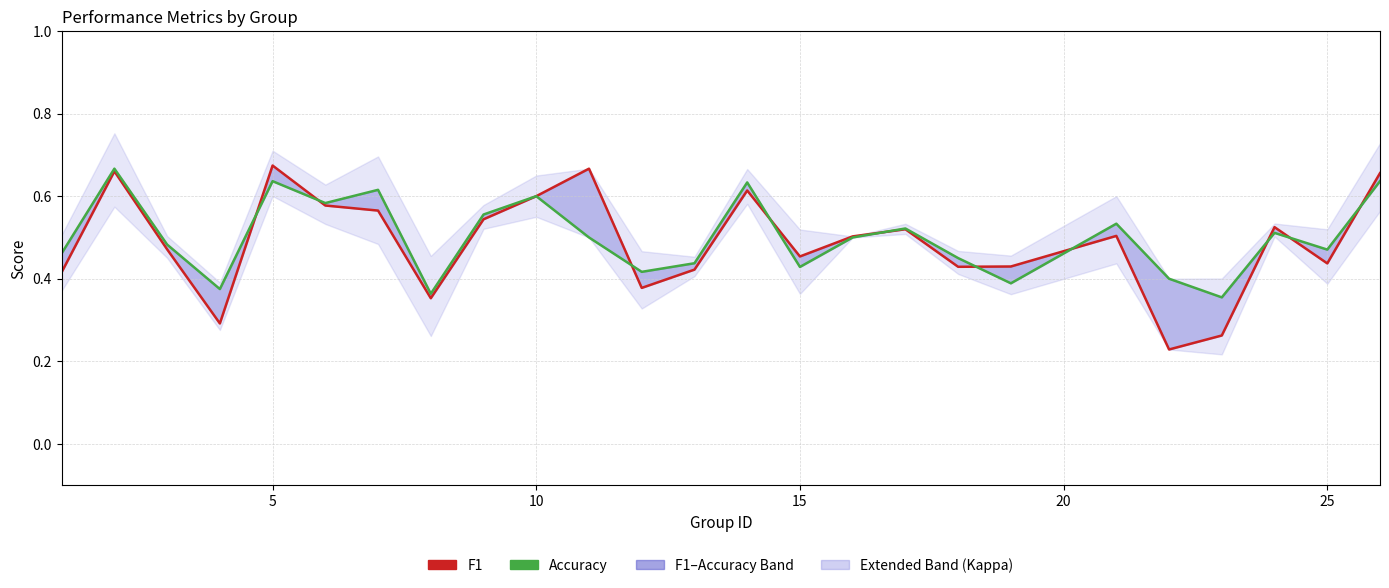

True or false: accuracy and f1 cross at least once.

True